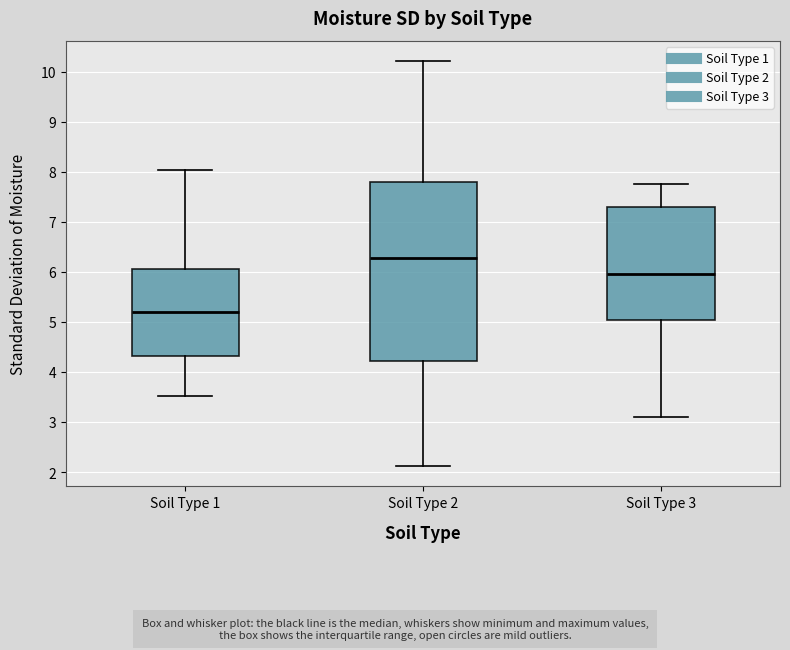

Which box's median line is the lowest?

Soil Type 1